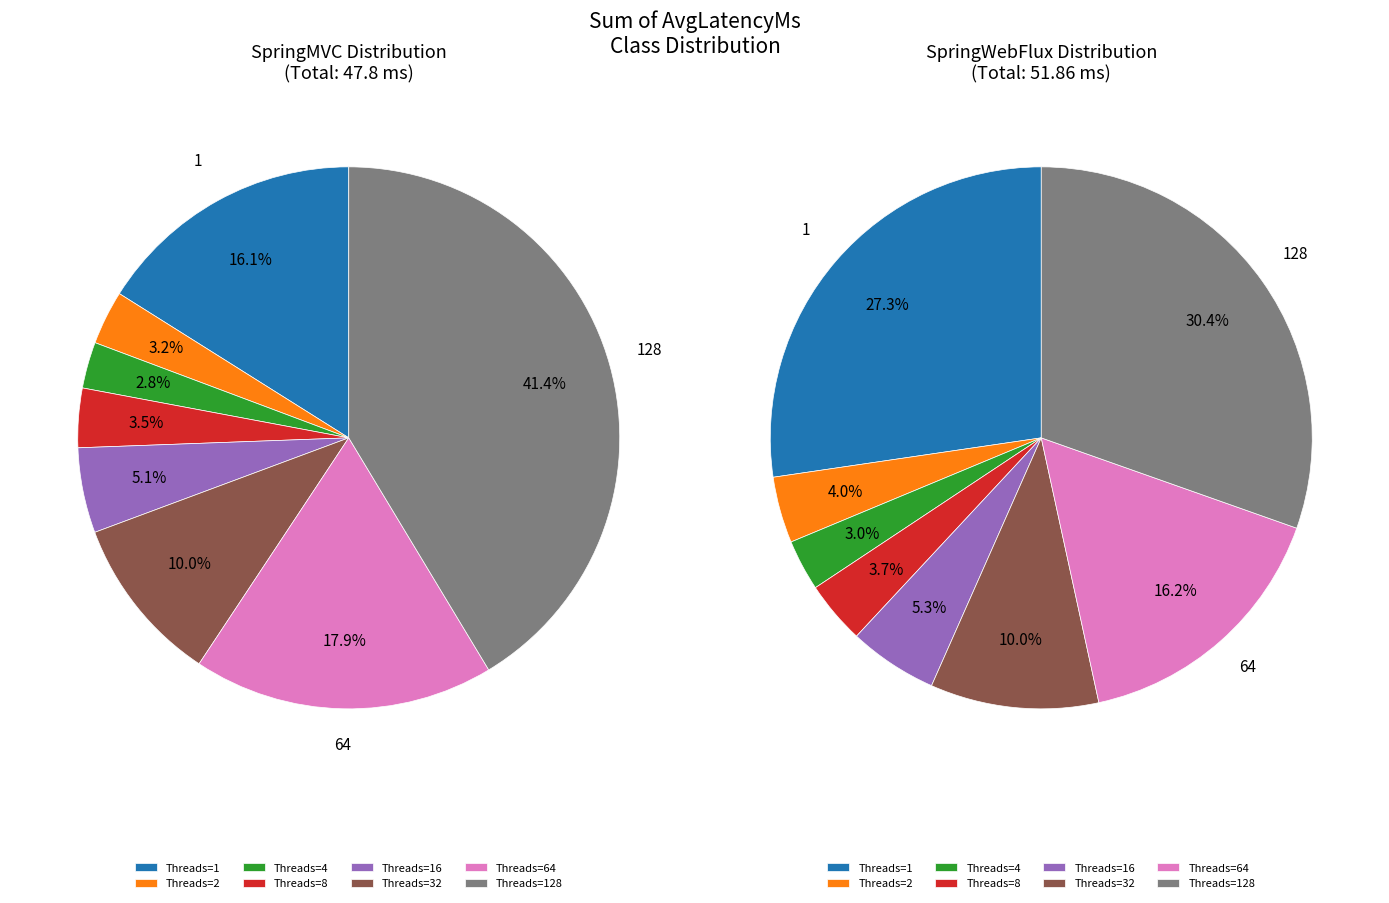

At 1, list the series in order from largest to smallest.

SpringWebFlux, SpringMVC